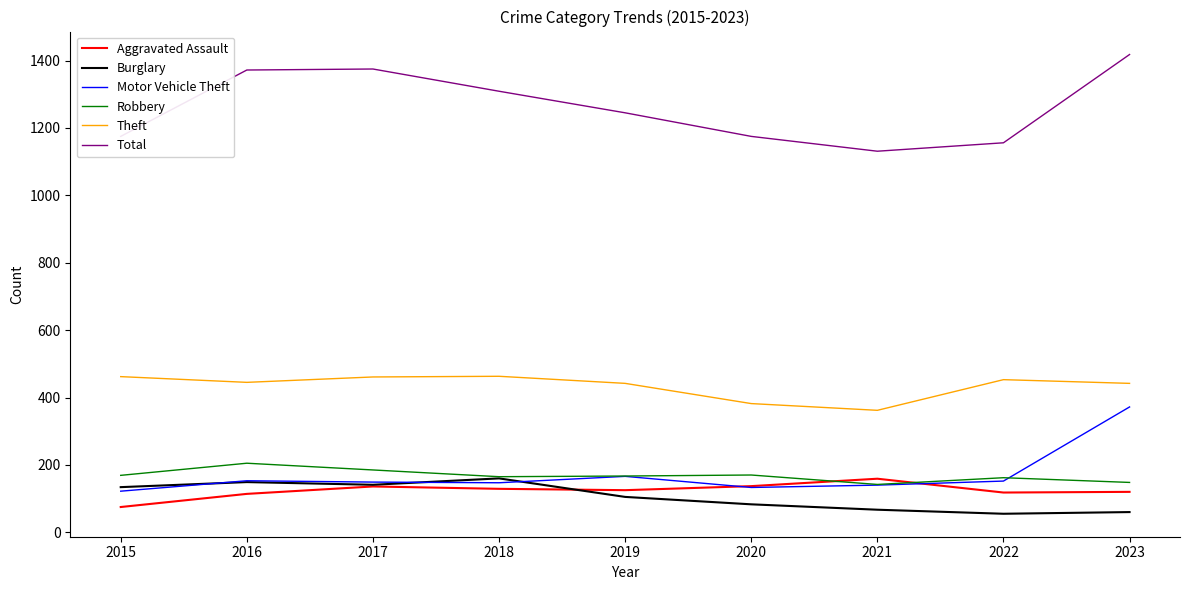

What is the minimum value for Motor Vehicle Theft?

122